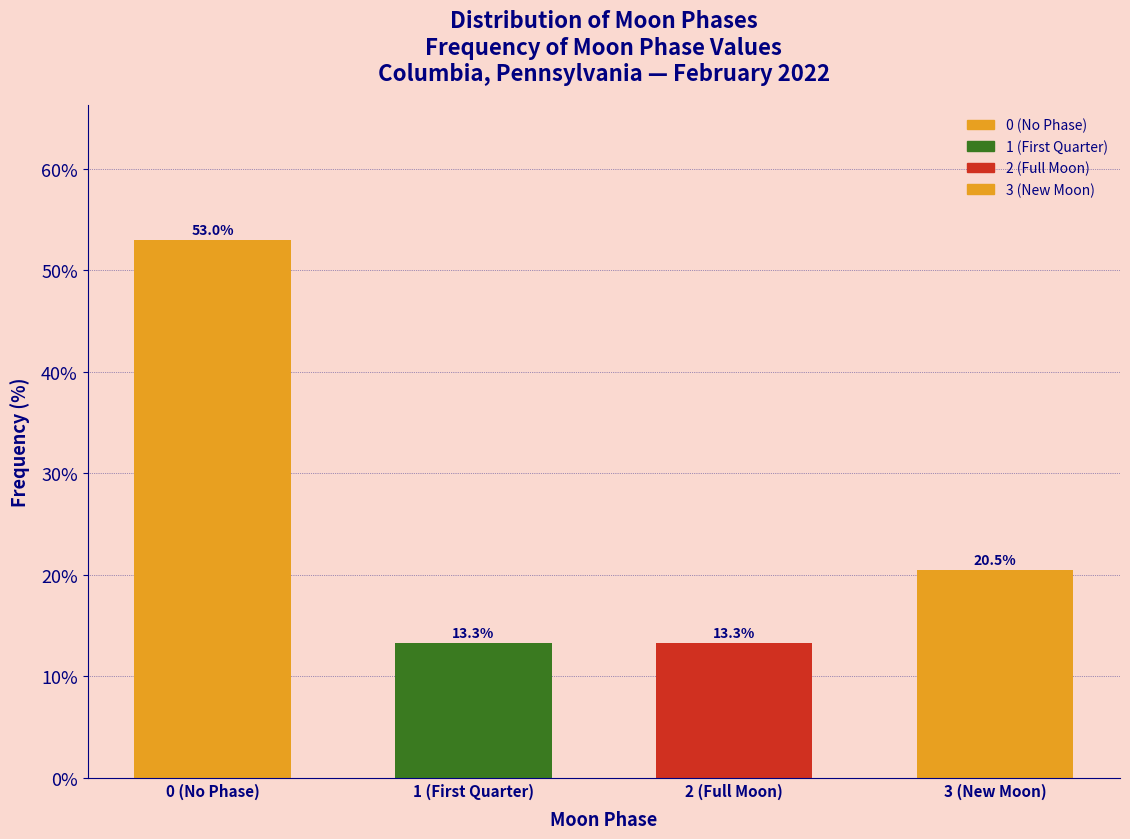

Reading right to left, what are all the values shown in this chart?

20.5	13.3	13.3	53.0